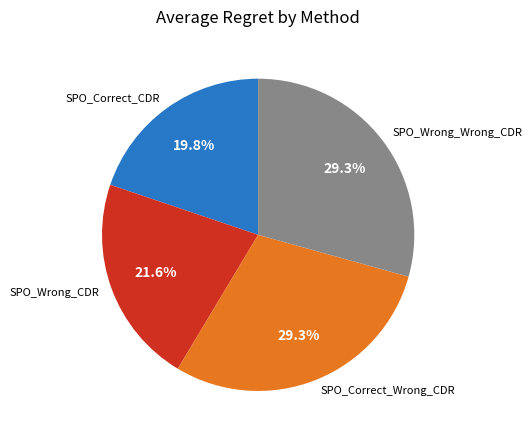

Is SPO_Wrong_Wrong_CDR the majority of the pie?

No